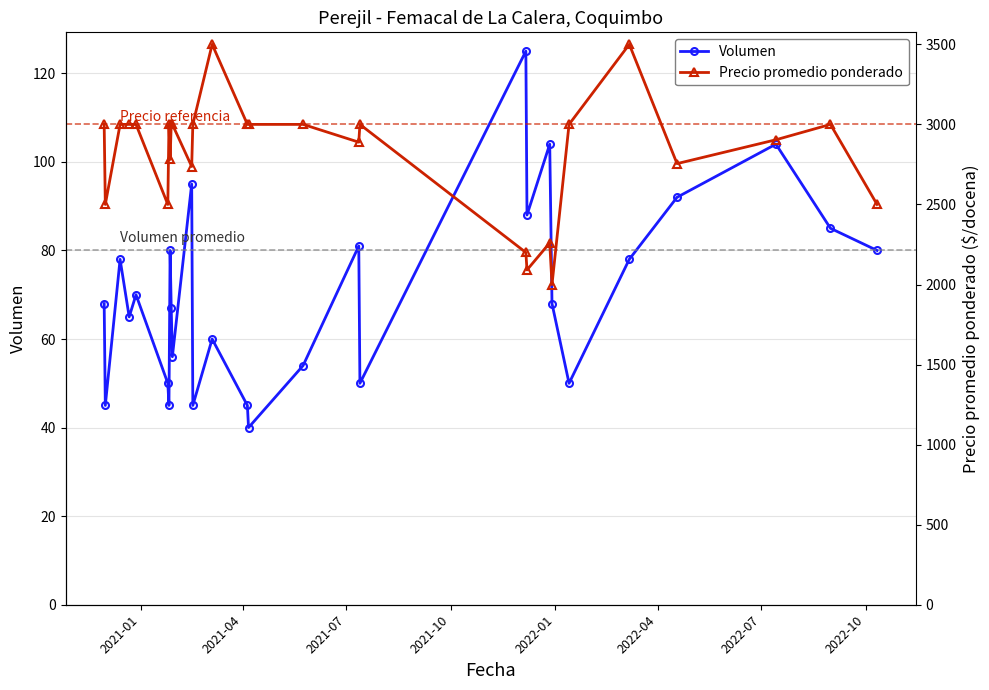

Reading left to right, list all the values displayed in this chart.

Volumen: 68	45	78	65	70	50	45	80	67	56	95	45	60	45	40	54	81	50	125	88	104	68	50	78	92	104	85	80
Precio promedio ponderado: 3000	2500	3000	3000	3000	2500	3000	2781	3000	3000	2737	3000	3500	3000	3000	3000	2889	3000	2200	2091	2260	2000	3000	3500	2755	2904	3000	2500